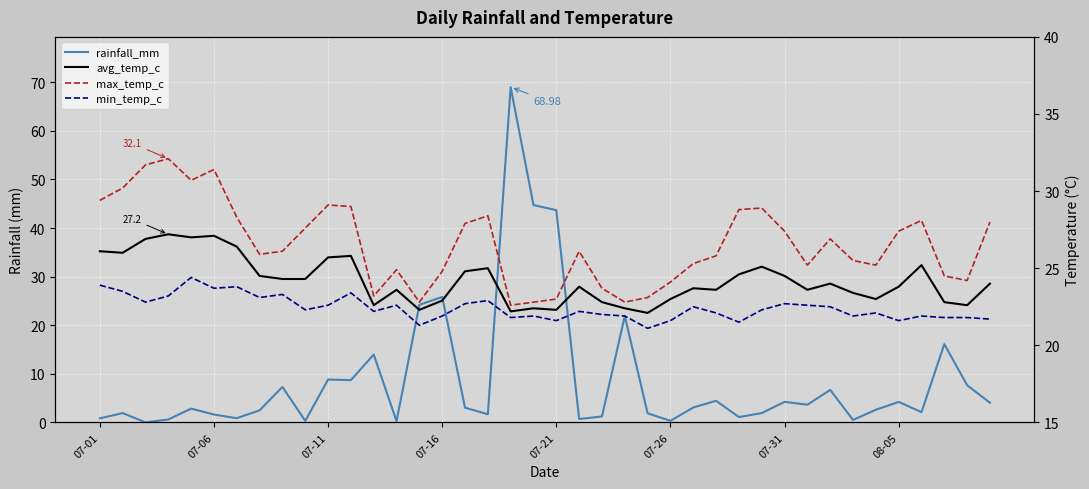

Is the value of avg_temp_c at 19 greater than the value of rainfall_mm at 24?

Yes